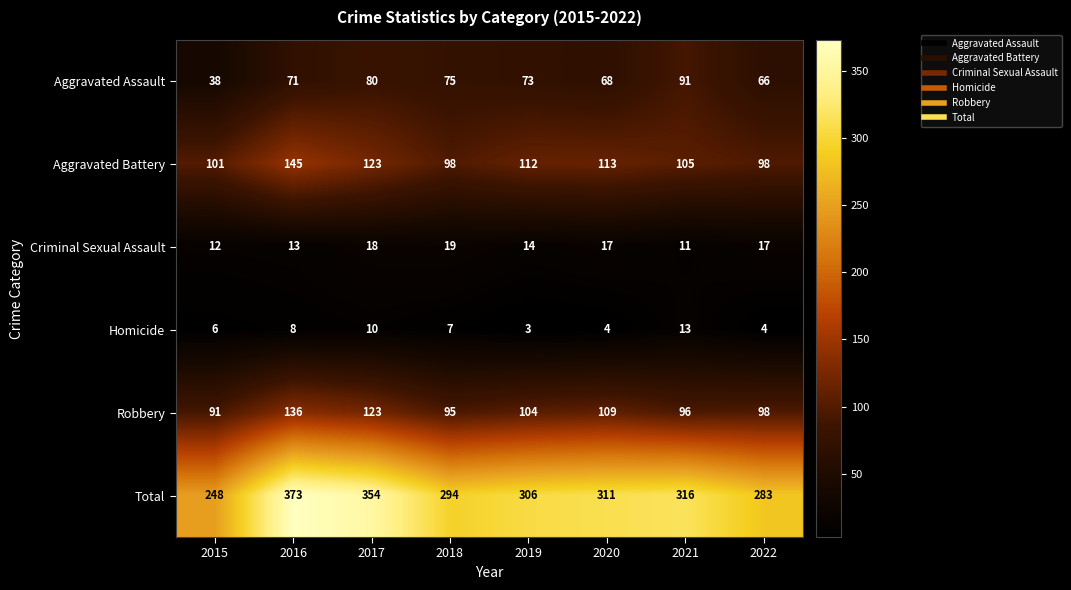

True or false: Robbery has a value of 146 at 2022.

False